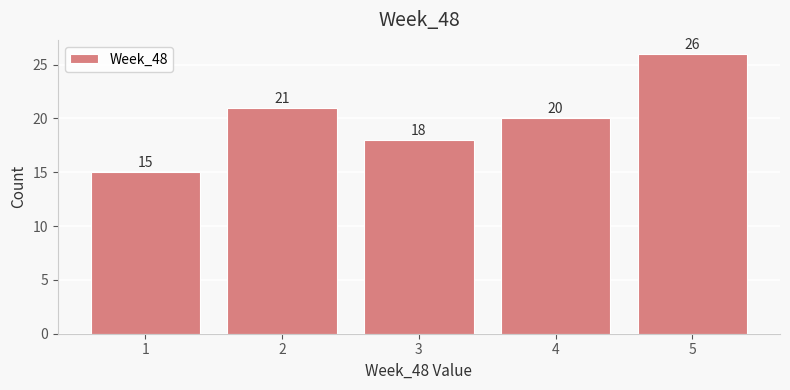

Reading left to right, transcribe all the data shown in this chart.

15	21	18	20	26